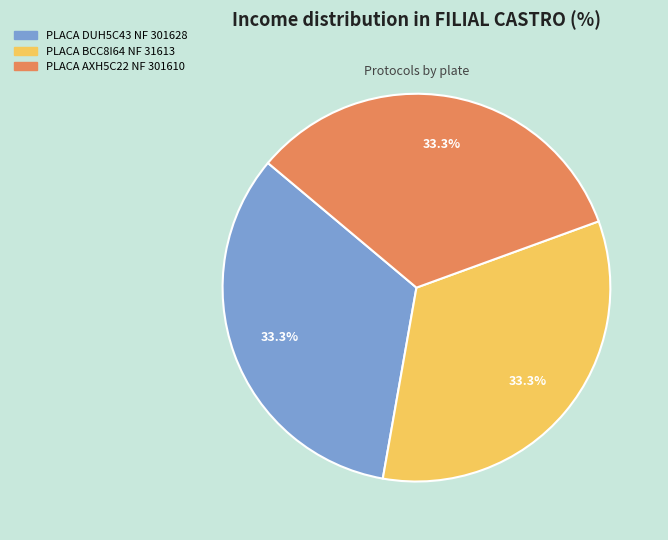

Does PLACA DUH5C43 NF 301628 account for over 50% of the chart?

No